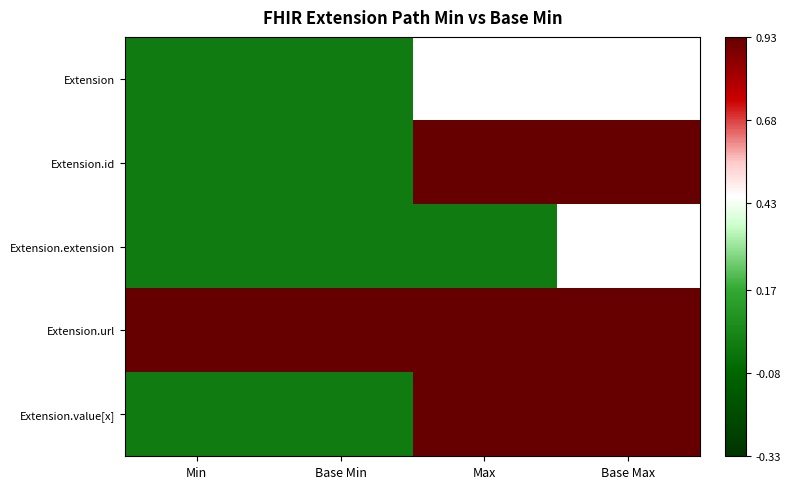

What is the sum of all Extension.value[x] values?

2.0